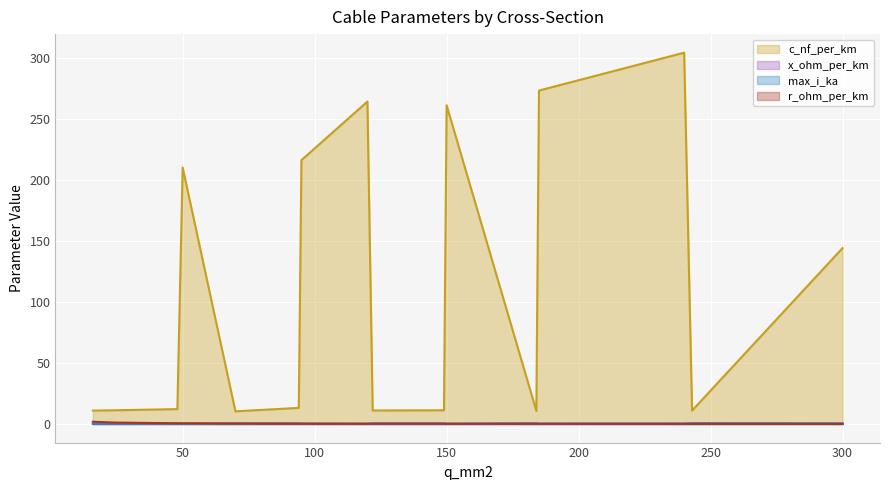

True or false: max_i_ka has a value of 0.2 at 122.

False